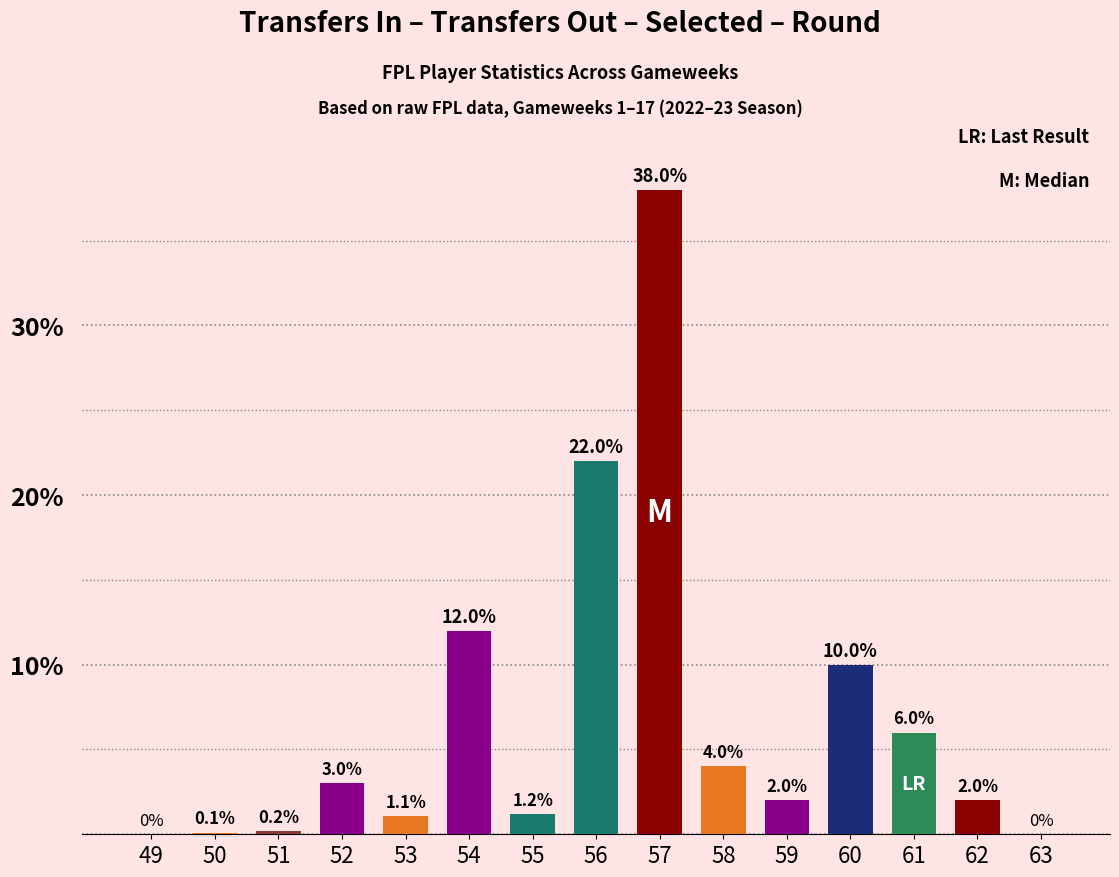

Which has a higher value, 59 or 60?

60